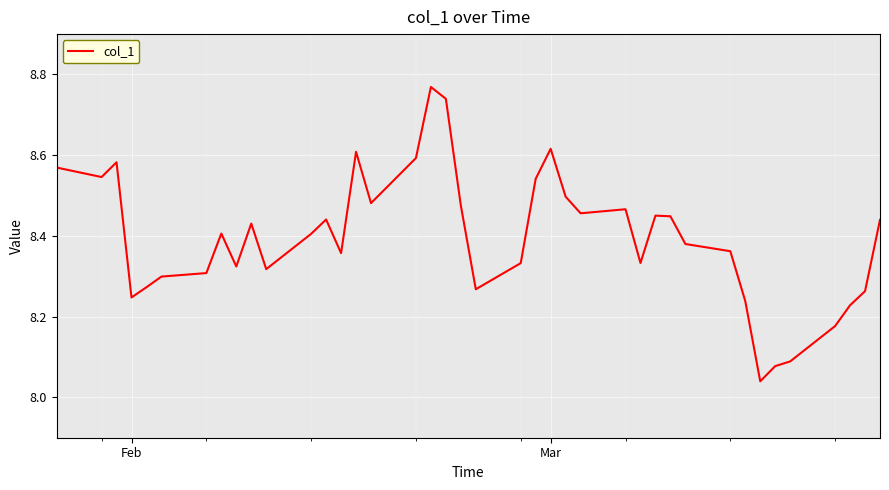

What is the difference between the maximum and minimum values?

0.7